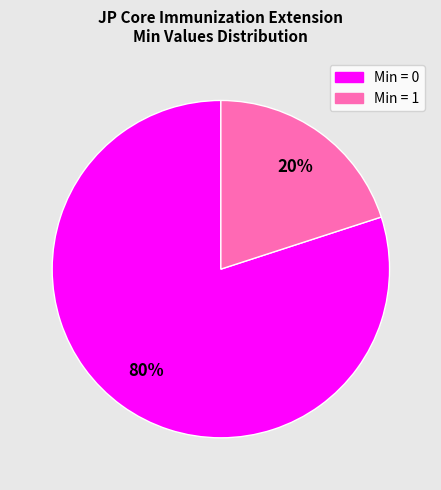

To the nearest percent, what is the average slice percentage?

50%